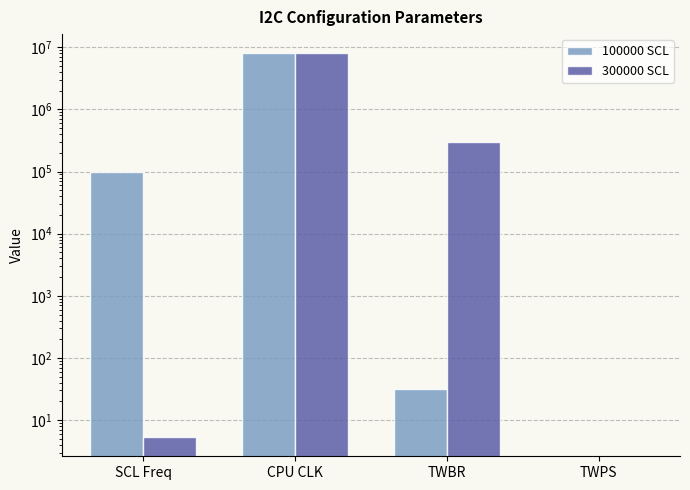

Which category has the highest value in the 100000 SCL series?

CPU CLK